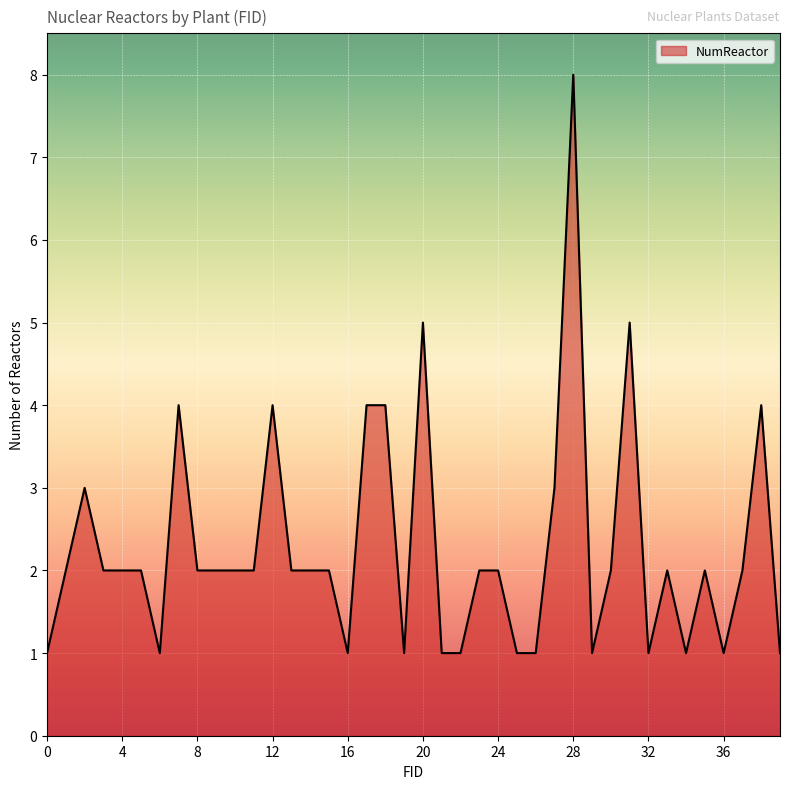

What is the greatest value displayed?

8